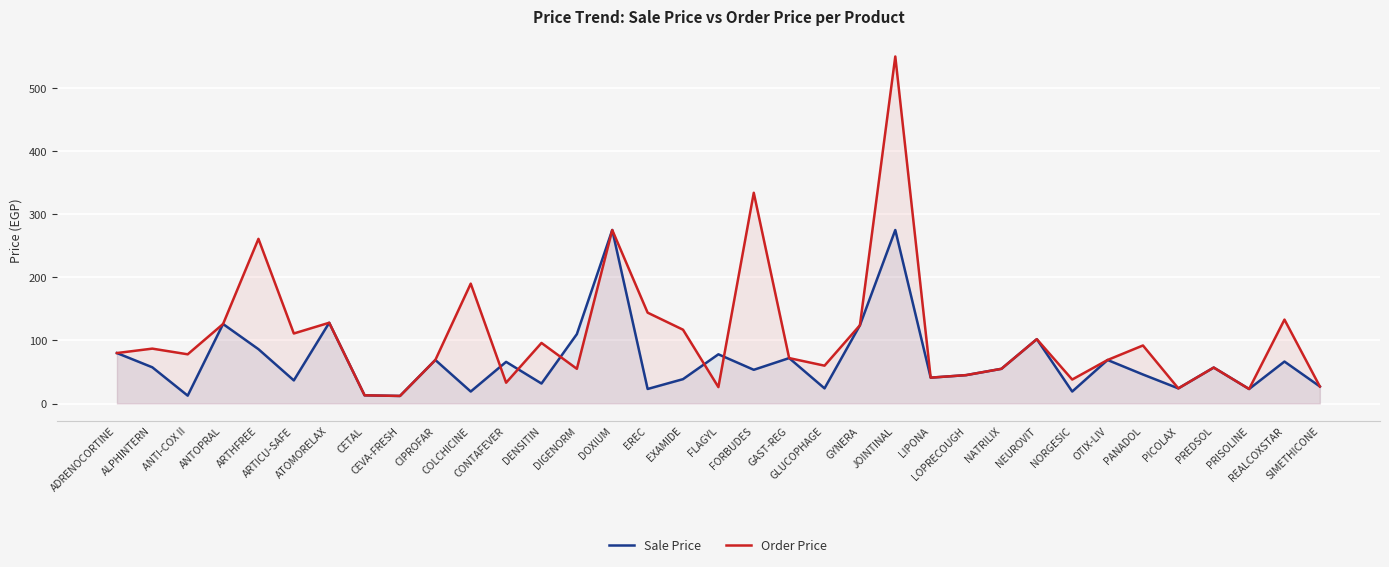

What is the label of the 26th point from the right?

CIPROFAR